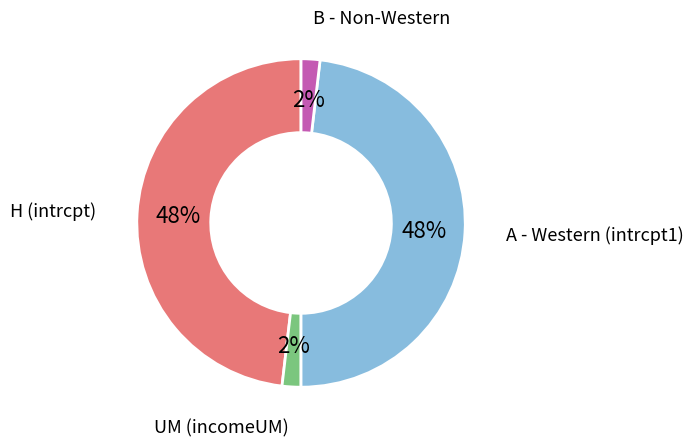

Is there any slice that represents more than half of the pie?

No